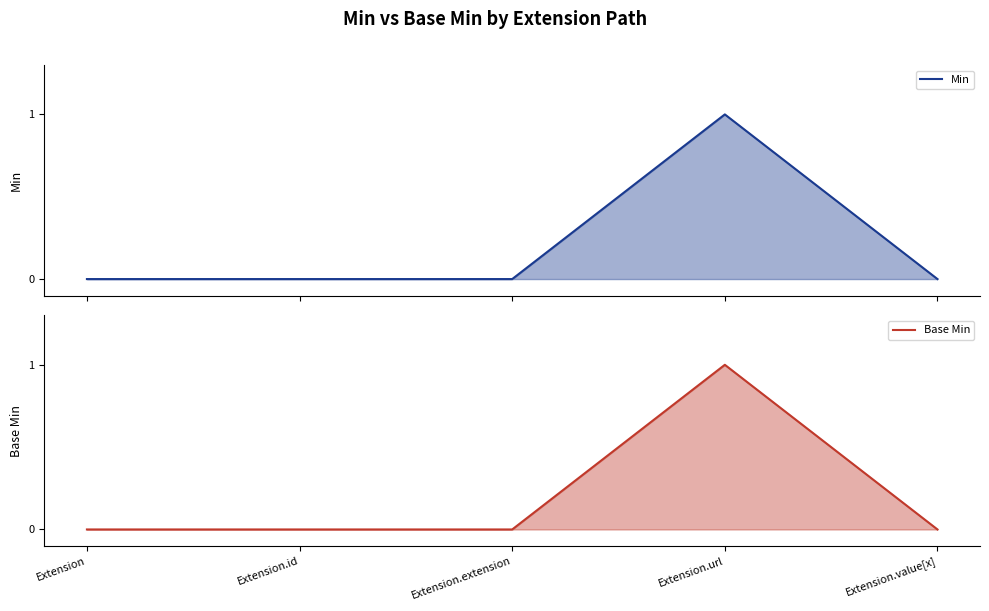

True or false: Base Min line and Min line cross at least once.

False